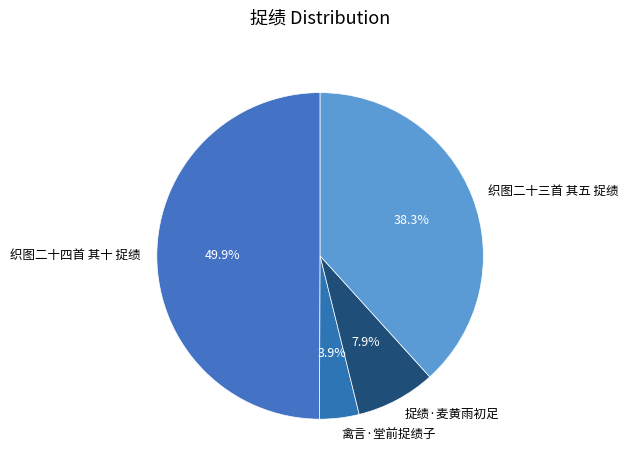

True or false: 织图二十三首 其五 捉绩 accounts for 38% of the total.

True